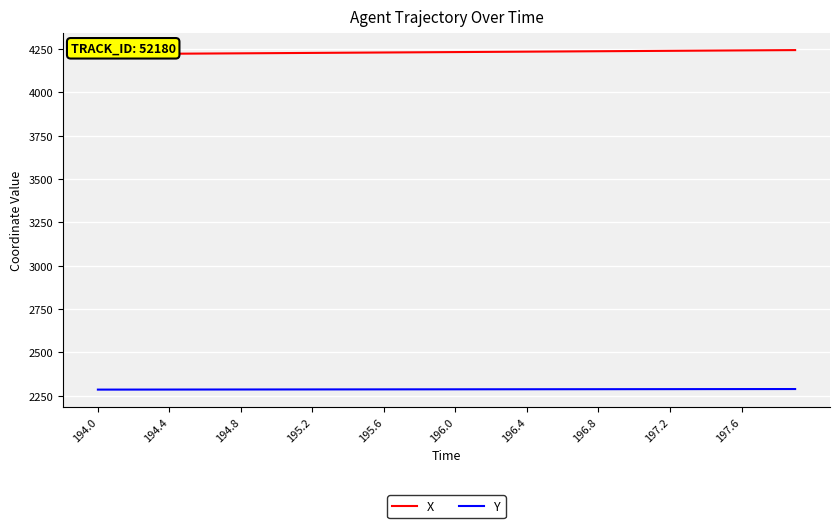

List the series in order of their overall mean, highest first.

X, Y